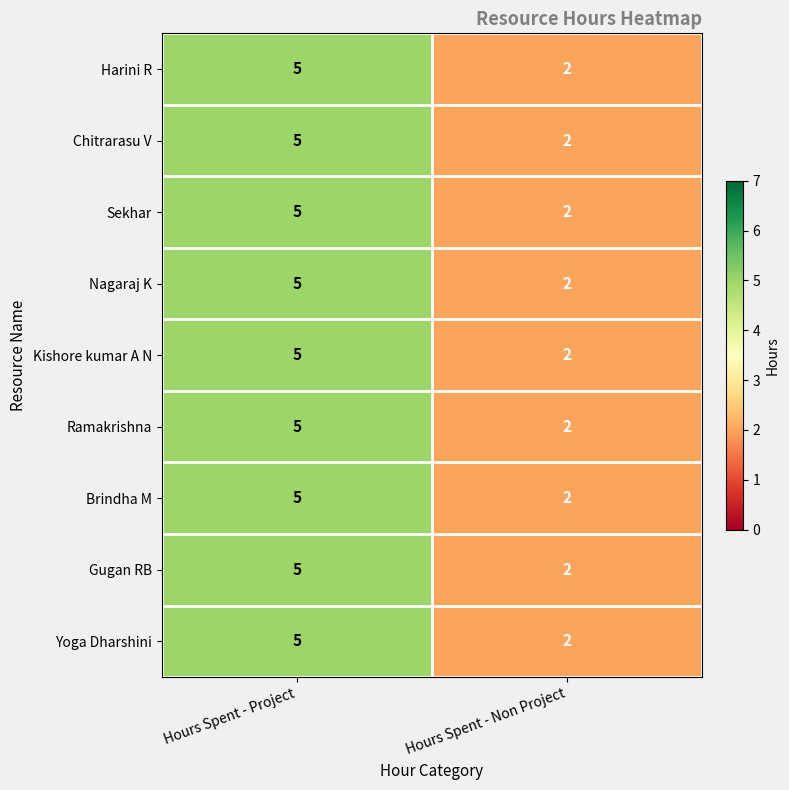

Reading left to right, extract all data points from this chart.

Harini R: 5	2
Chitrarasu V: 5	2
Sekhar: 5	2
Nagaraj K: 5	2
Kishore kumar A N: 5	2
Ramakrishna: 5	2
Brindha M: 5	2
Gugan RB: 5	2
Yoga Dharshini: 5	2